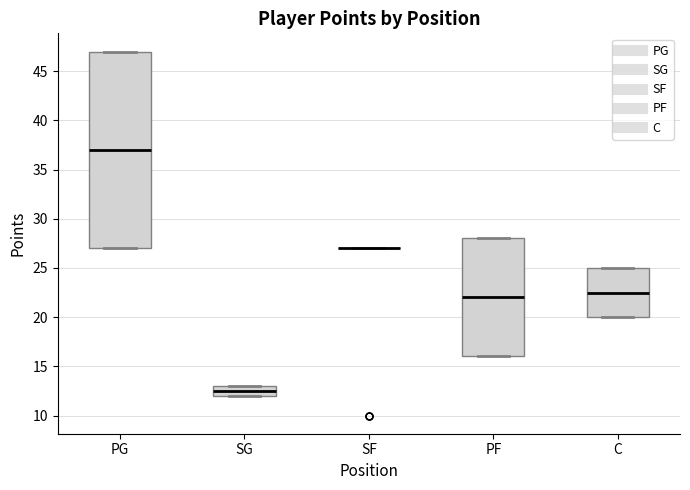

Reading left to right, read every box against the y-axis: the position of its median line, the range the box covers, and the ends of its whiskers. The values are not printed on the chart, so give them approximately, as read against the axis.

PG: median 37.0, box 27.0 to 47.0, whiskers 27.0 to 47.0
SG: median 12.5, box 12.0 to 13.0, whiskers 12.0 to 13.0
SF: box collapsed to a line at 27.0, whiskers 27.0 to 27.0
PF: median 22.0, box 16.0 to 28.0, whiskers 16.0 to 28.0
C: median 22.5, box 20.0 to 25.0, whiskers 20.0 to 25.0